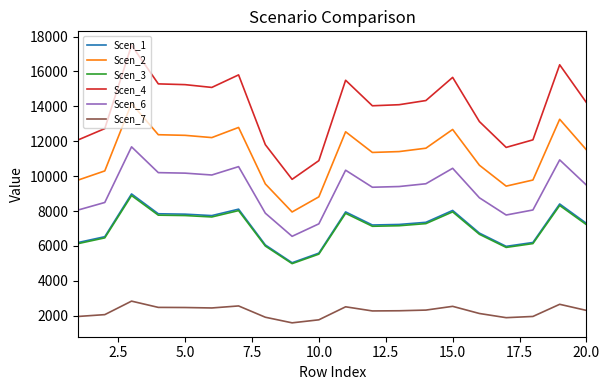

Which series has the largest total across all categories?

Scen_4